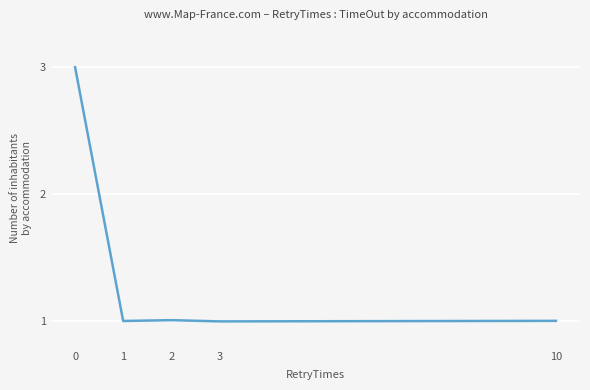

How many lines are shown in the chart?

1